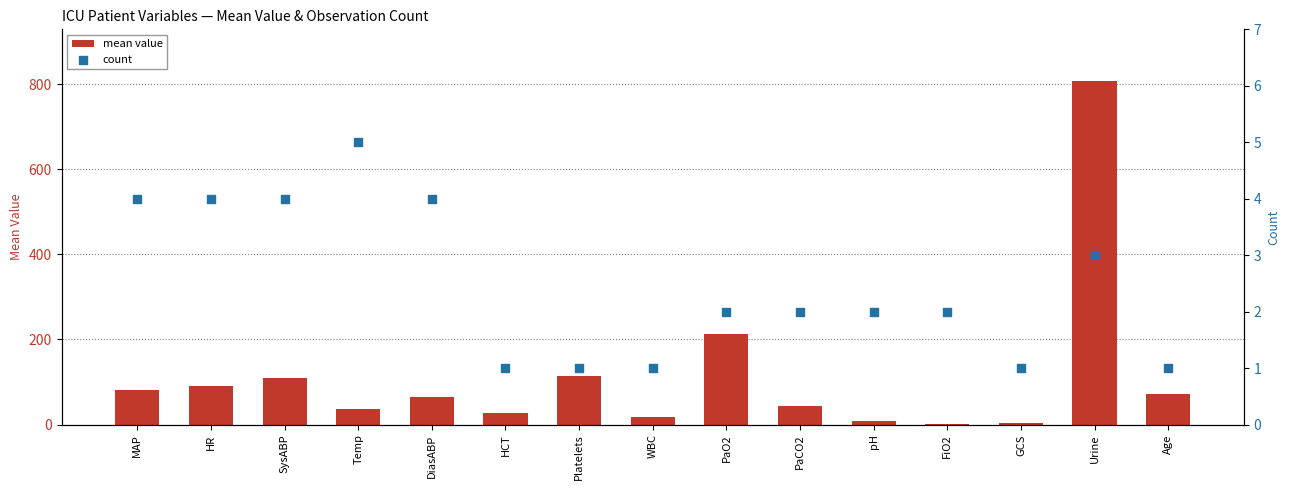

At how many categories does at least one series exceed 318?

1